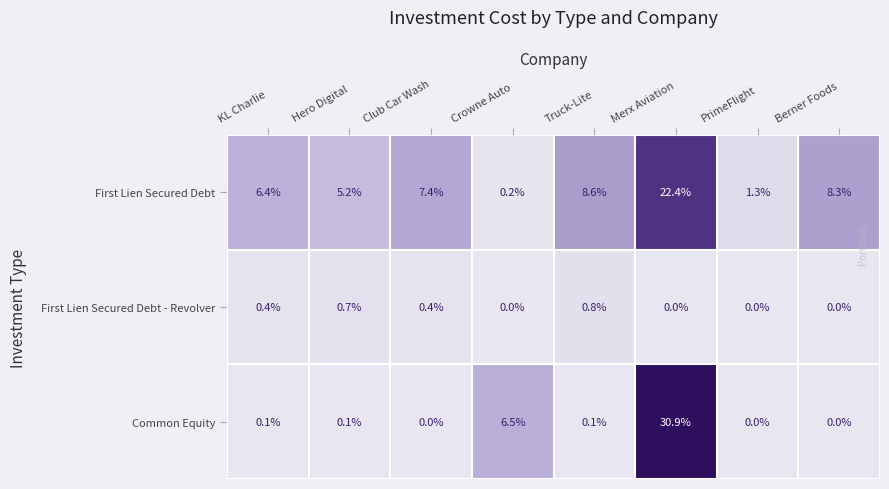

Which series has the largest total across all categories?

First Lien Secured Debt